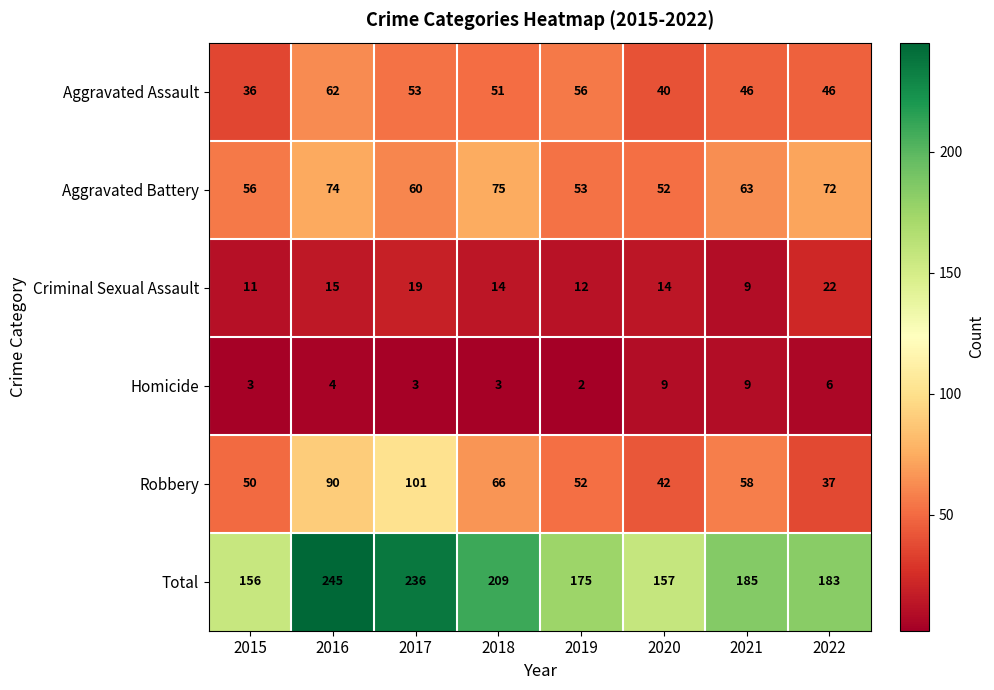

What is the total value across all series at 2015?

312